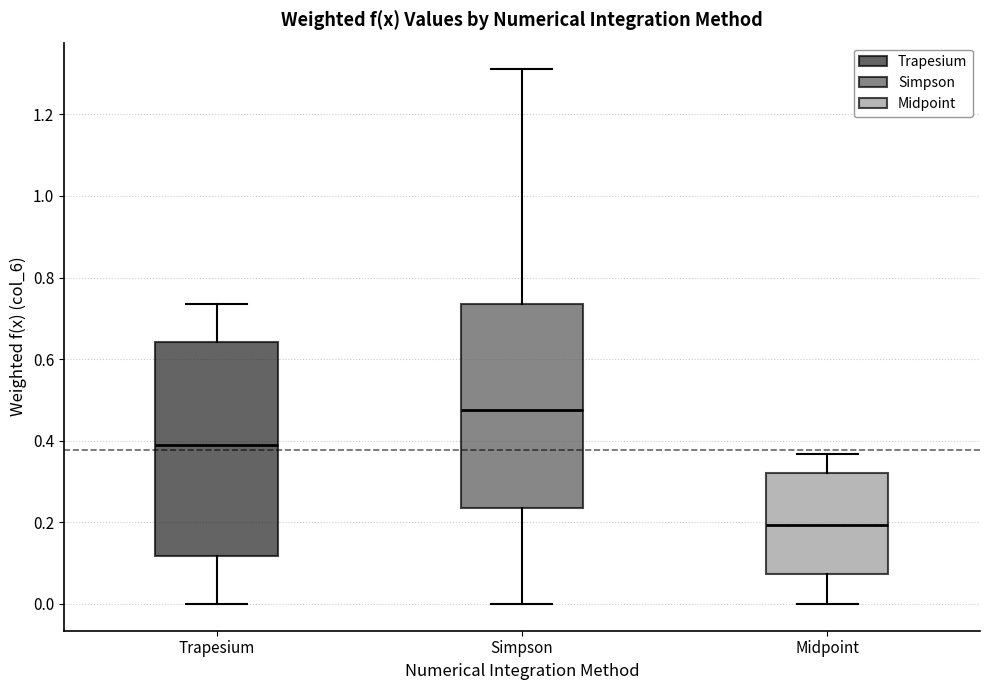

Where is the upper edge of the box for Simpson on the y-axis? The values are not printed on the chart, so give them approximately, as read against the axis.

0.74